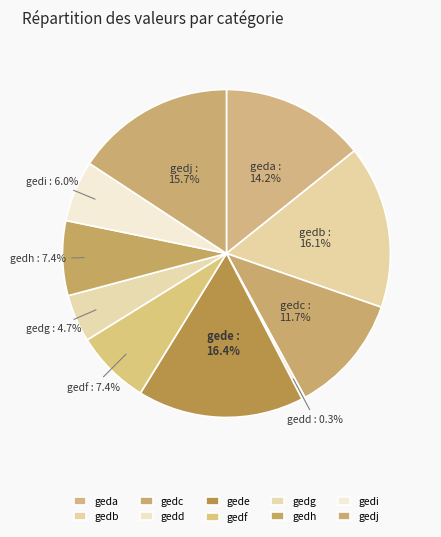

To the nearest percent, what is the combined percentage of gedf and gedg?

12%